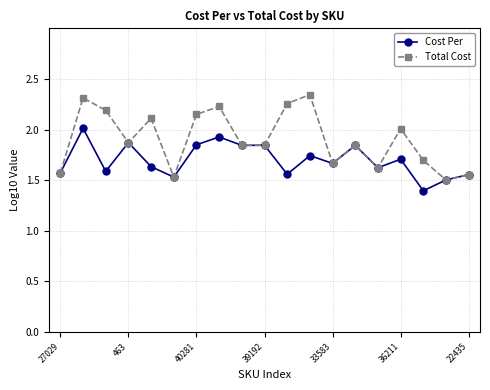

Does the chart have visible grid lines?

Yes